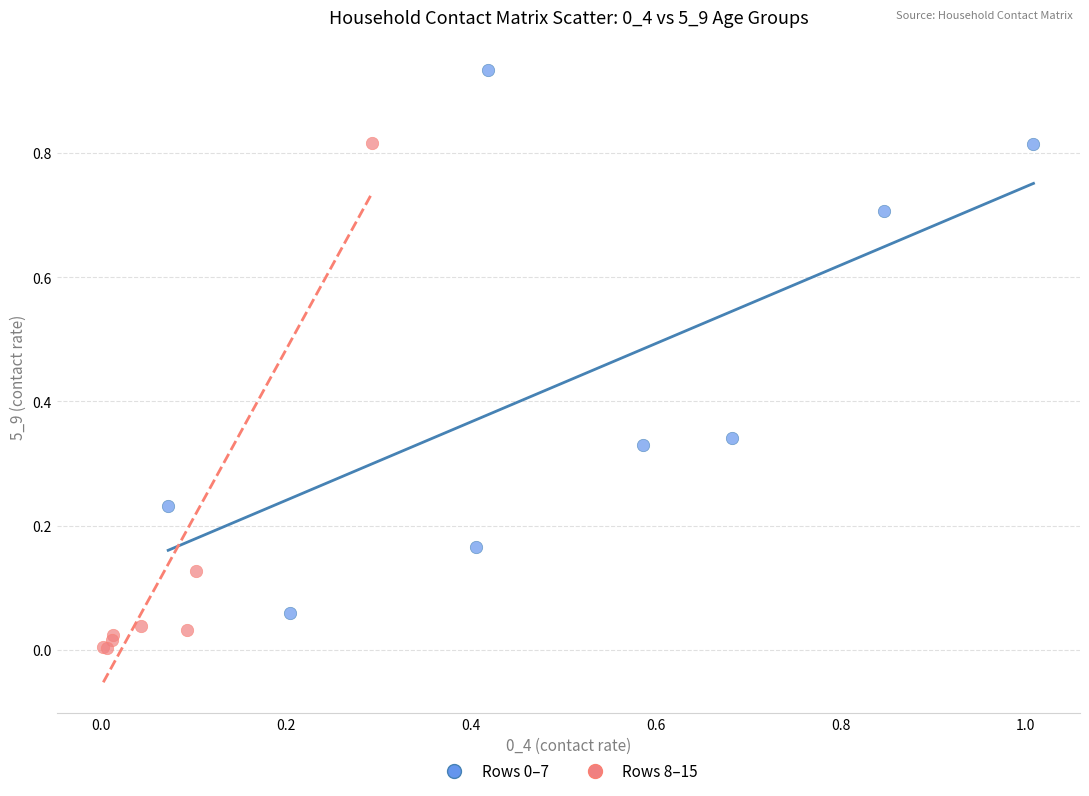

Which series reaches the minimum Y coordinate?

Rows 8–15